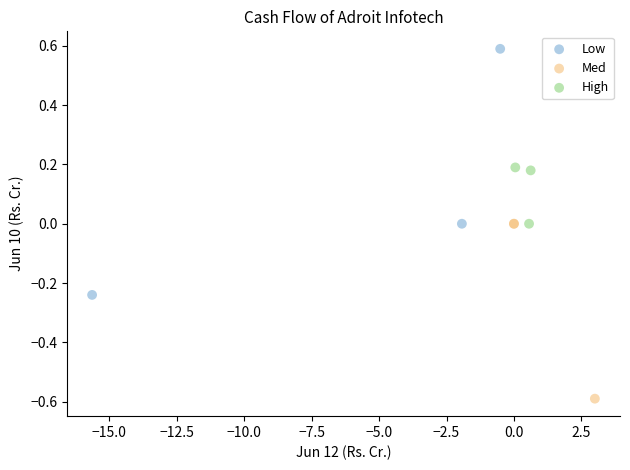

Which series has the largest Y range (max minus min)?

Low